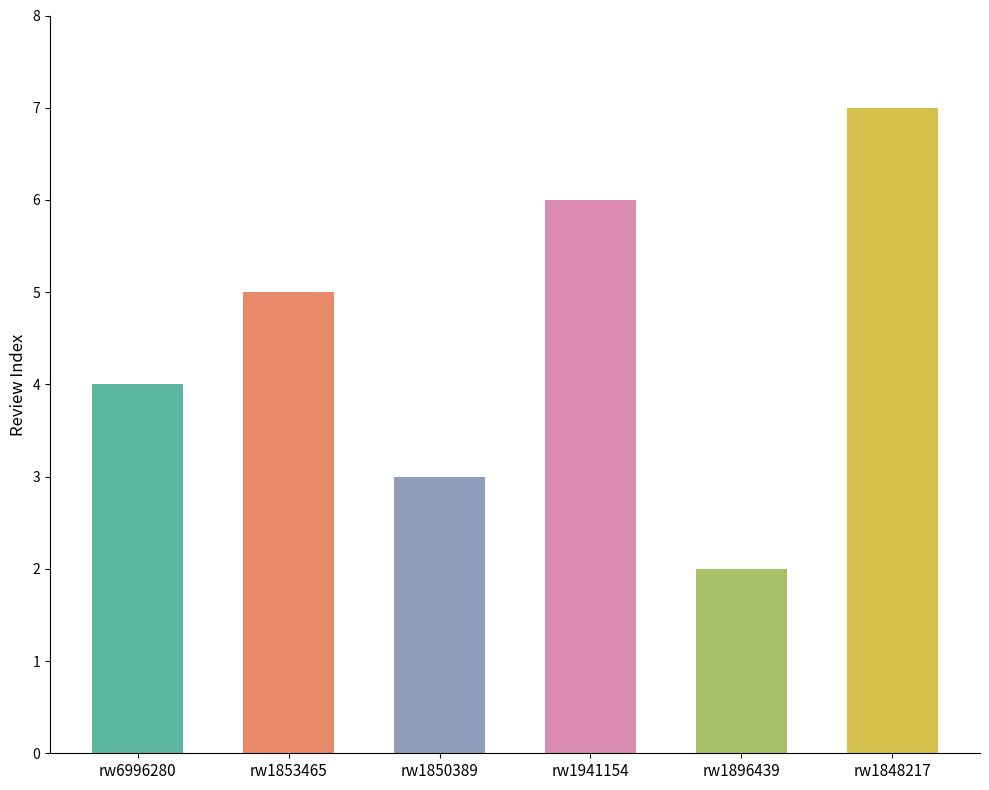

What is the difference between the values at rw1896439 and rw1941154?

4